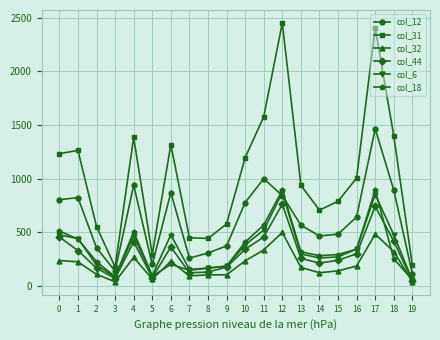

What is the spread (max minus min) of values at 2?

446